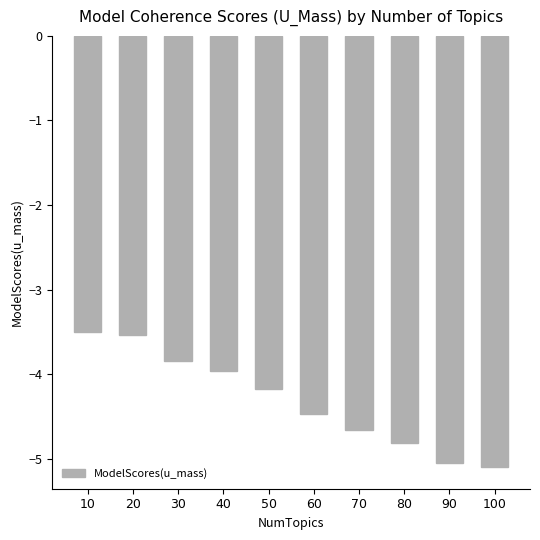

What value does the data have at 30?

-3.8